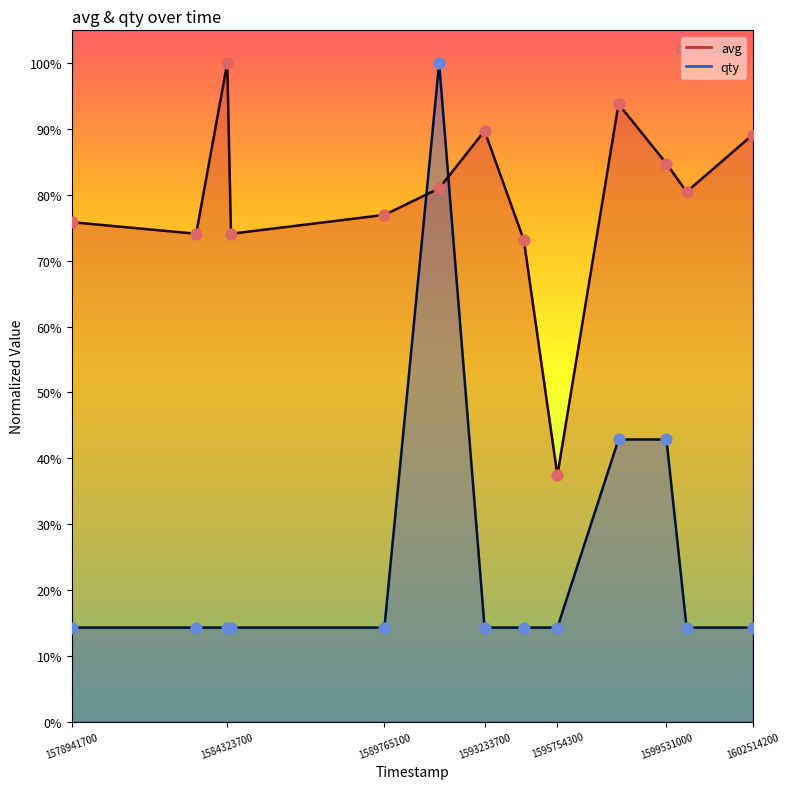

At which category is the sum across all series the highest?

1591661100